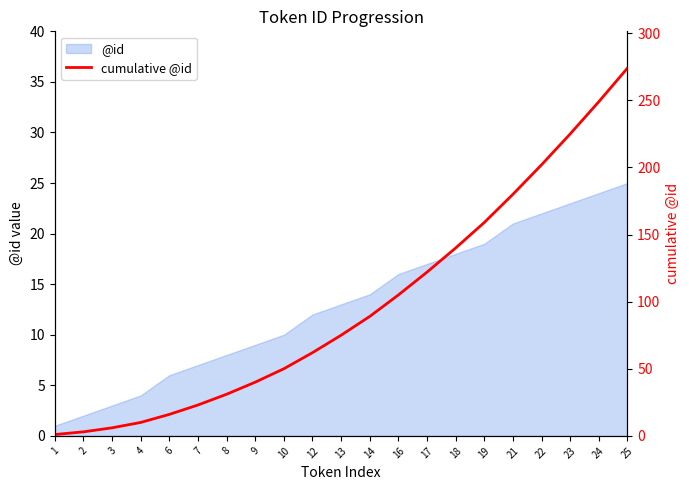

True or false: there are more than 2 points higher than both neighbors.

False